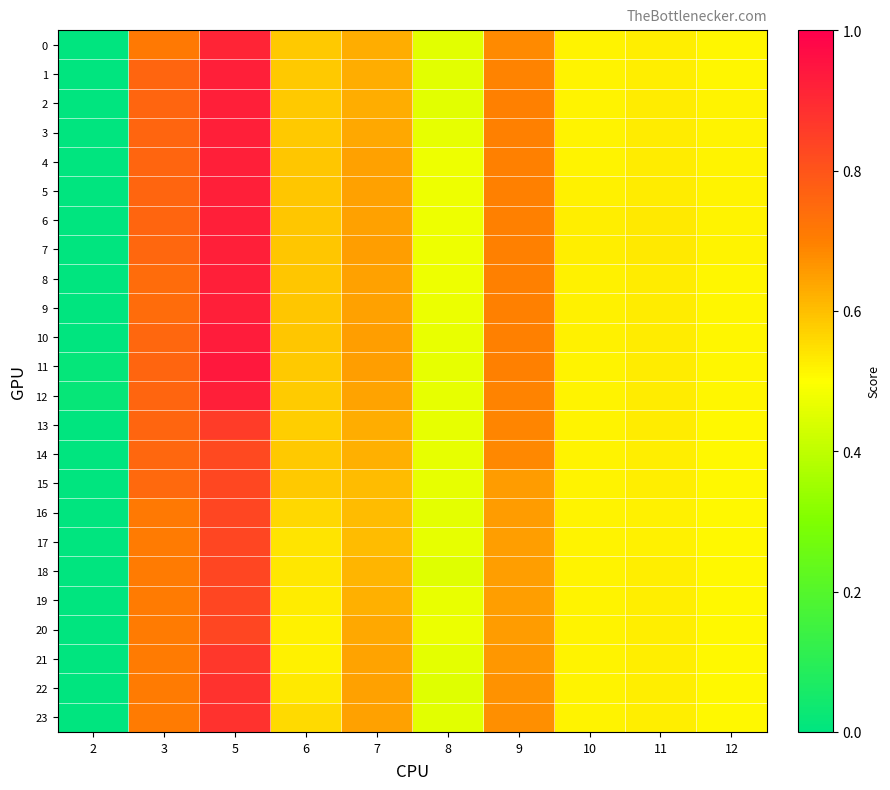

How many data points does each series have?

10